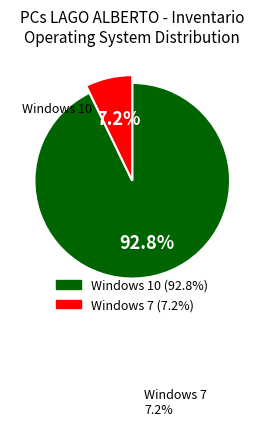

Which category accounts for the majority?

Windows 10